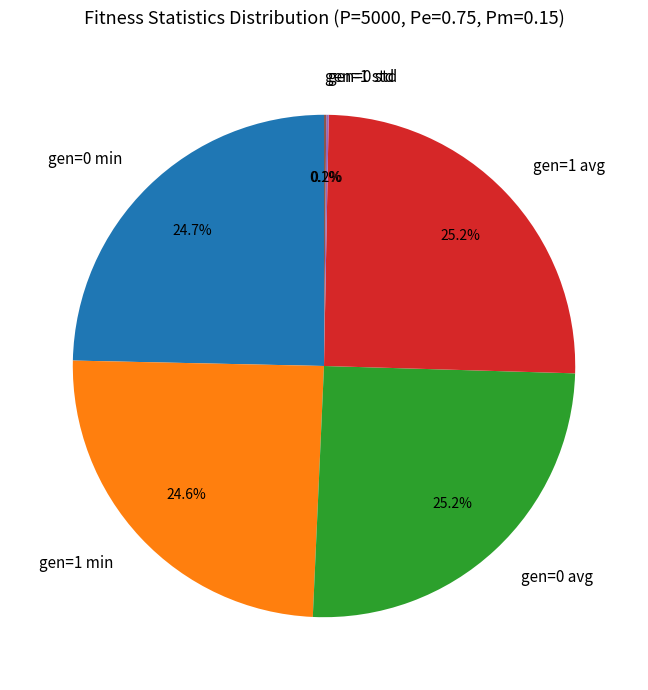

Does gen=1 min represent more than half of the total?

No